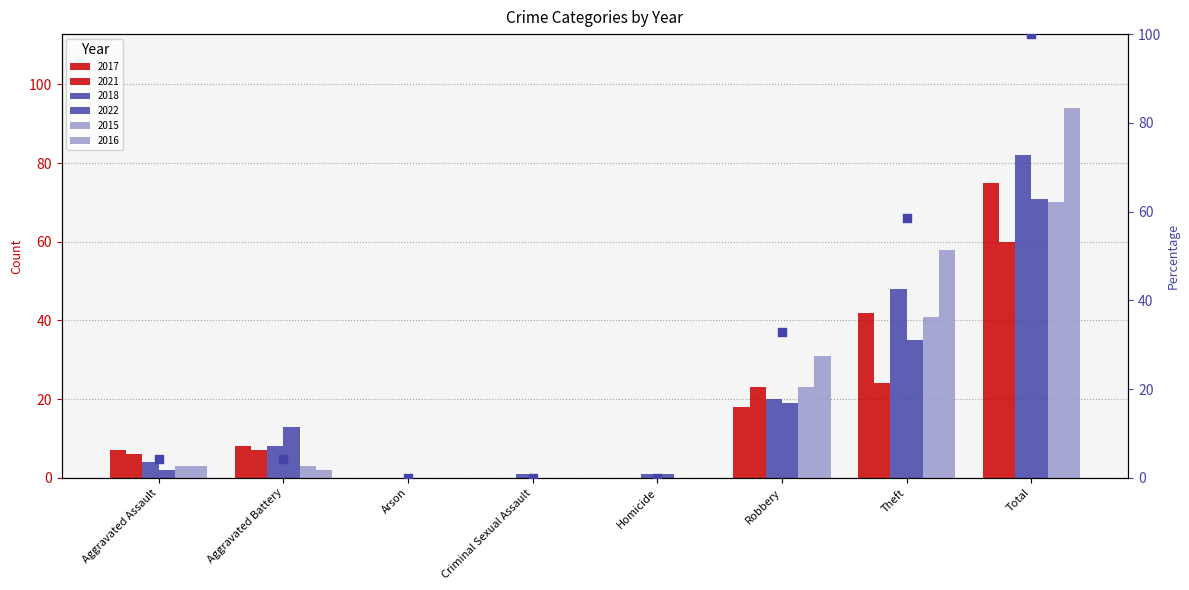

What is the change in value from Aggravated Assault to Total?

+95.7